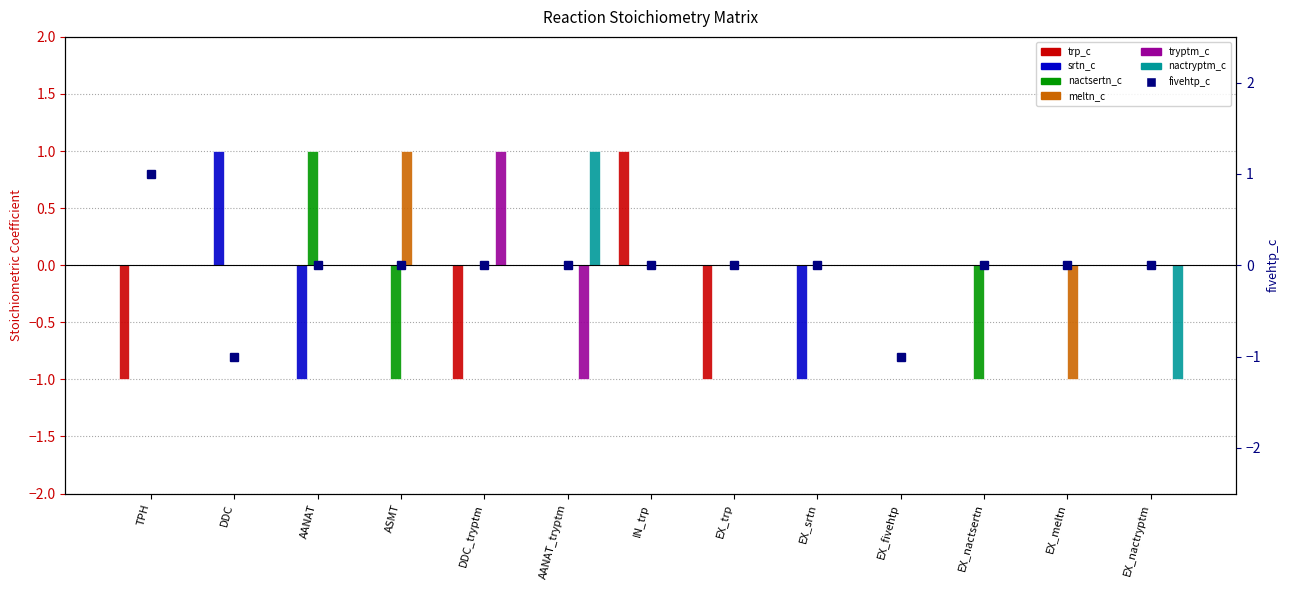

How many values in trp_c are above zero?

1